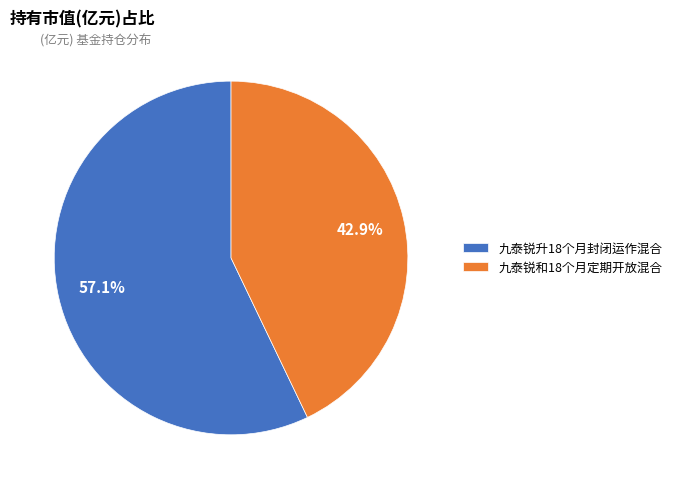

To the nearest percent, what is the combined percentage of 九泰锐和18个月定期开放混合 and 九泰锐升18个月封闭运作混合?

100%